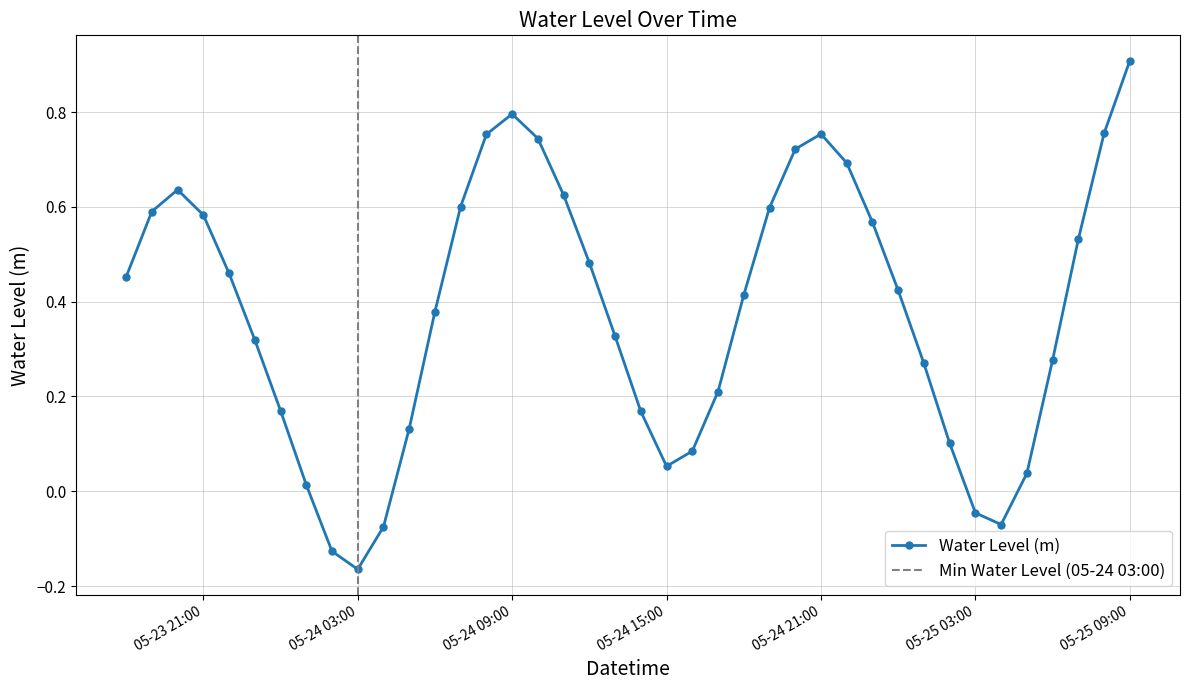

True or false: there are more than 2 points higher than both neighbors.

True